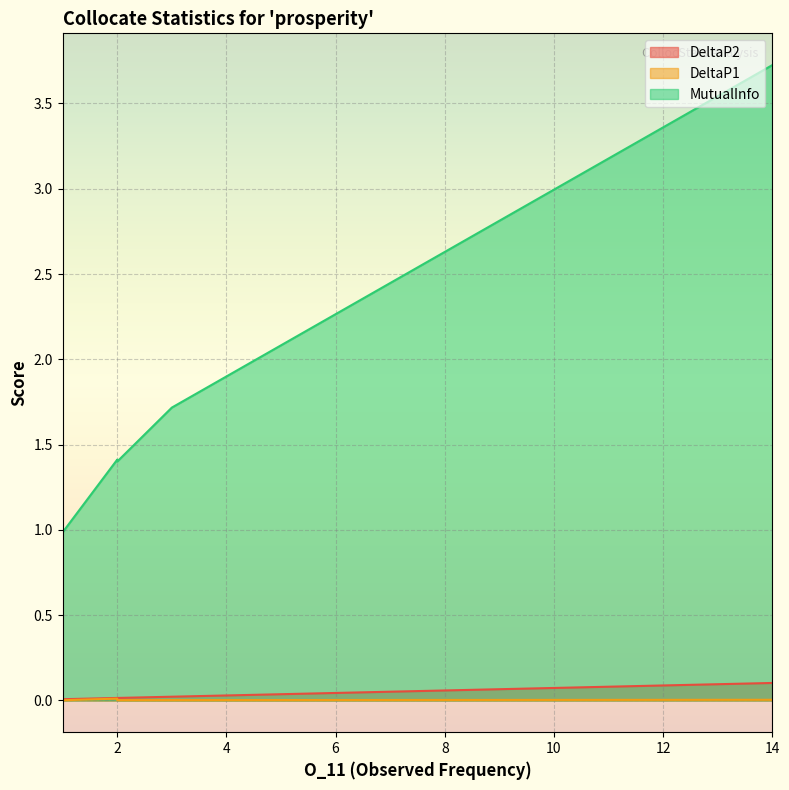

How many interior local valleys does the DeltaP1 series have?

2